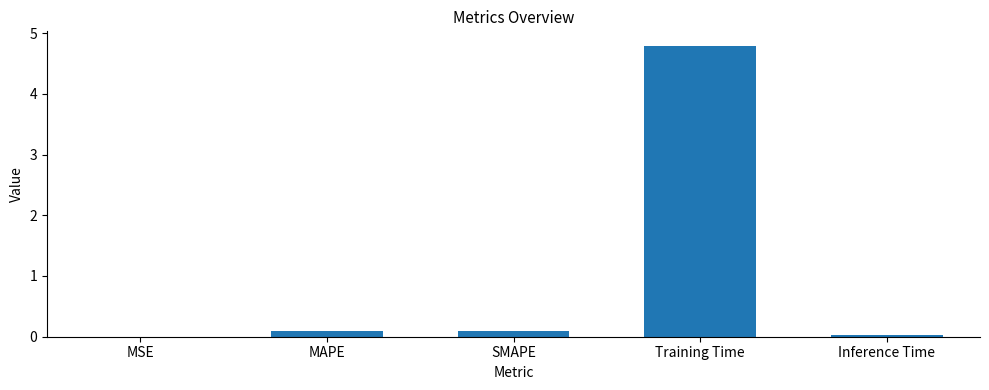

What is the greatest value displayed?

4.8